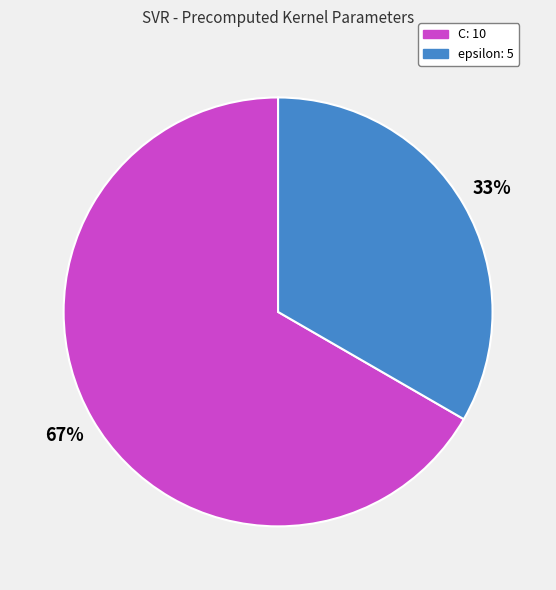

What is the largest slice in the pie chart?

C